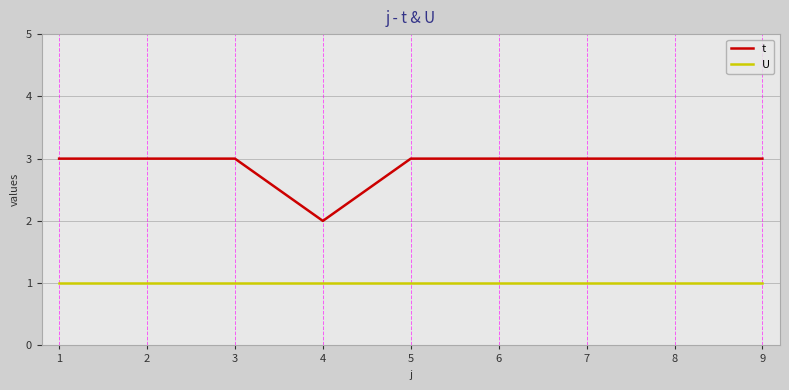

True or false: U and t cross at least once.

False